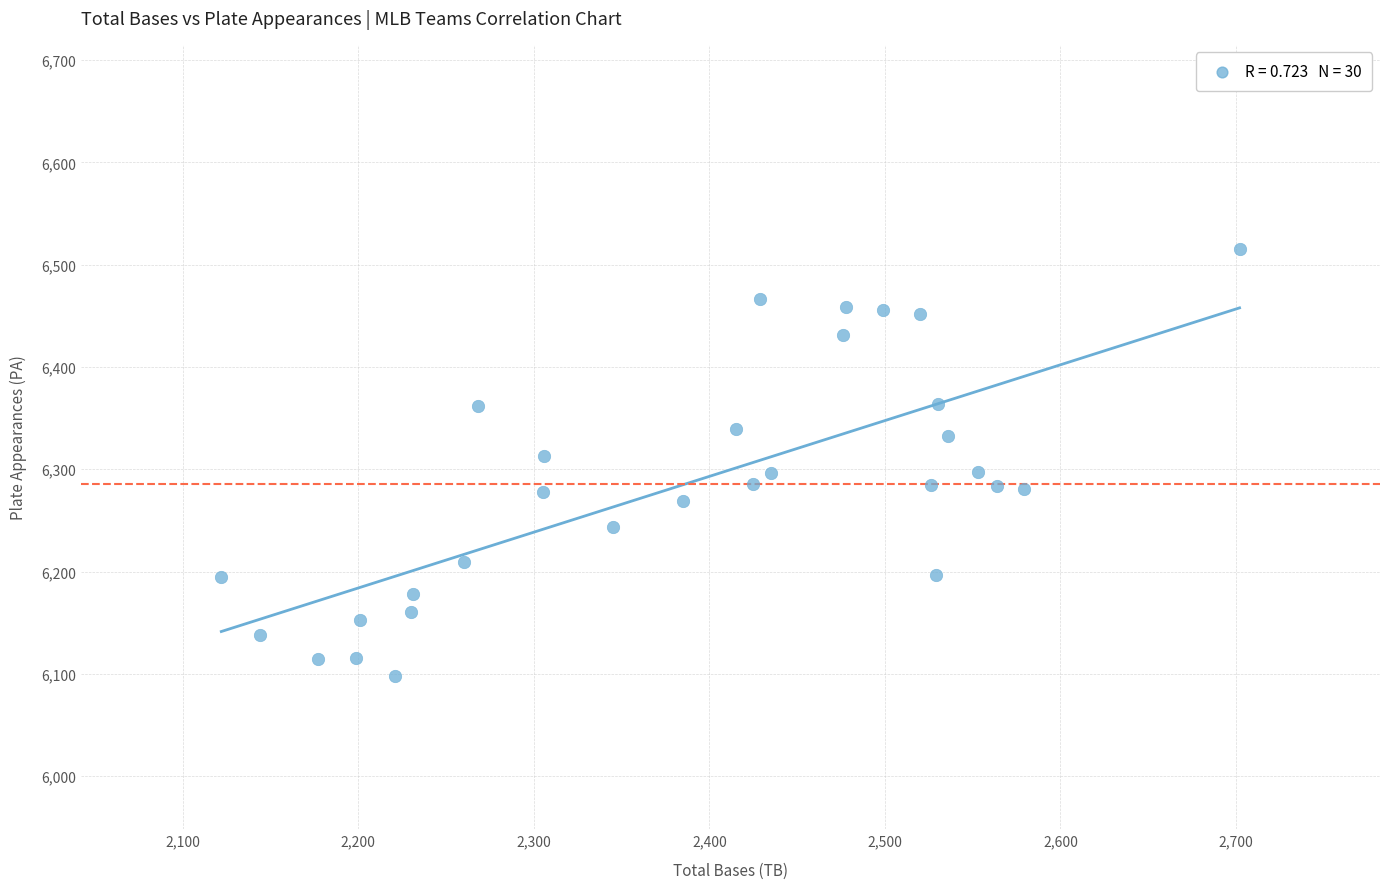

What is the range of X values (max minus min)?

580